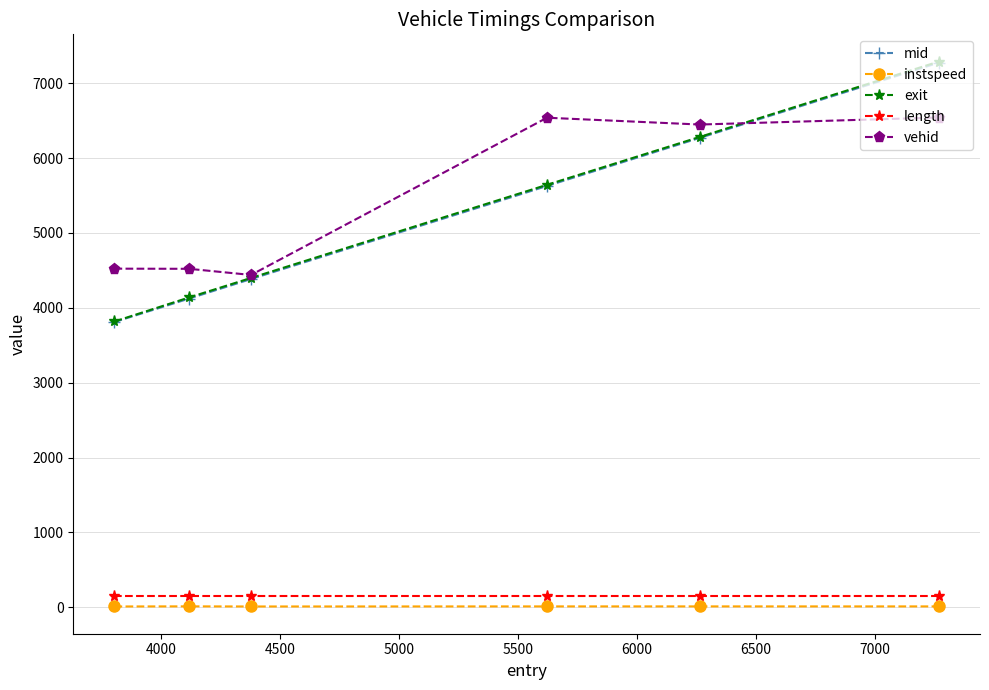

What is the maximum value for length?

155.7